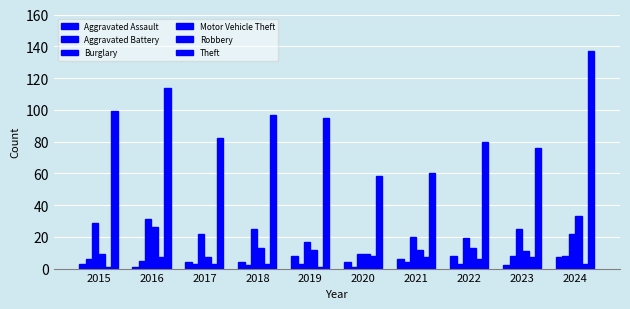

Reading left to right, what are all the values shown in this chart?

Aggravated Assault: 3	1	4	4	8	4	6	8	2	7
Aggravated Battery: 6	5	3	2	3	1	4	3	8	8
Burglary: 29	31	22	25	17	9	20	19	25	22
Motor Vehicle Theft: 9	26	7	13	12	9	12	13	11	33
Robbery: 1	7	3	3	1	8	7	6	7	3
Theft: 99	114	82	97	95	58	60	80	76	137